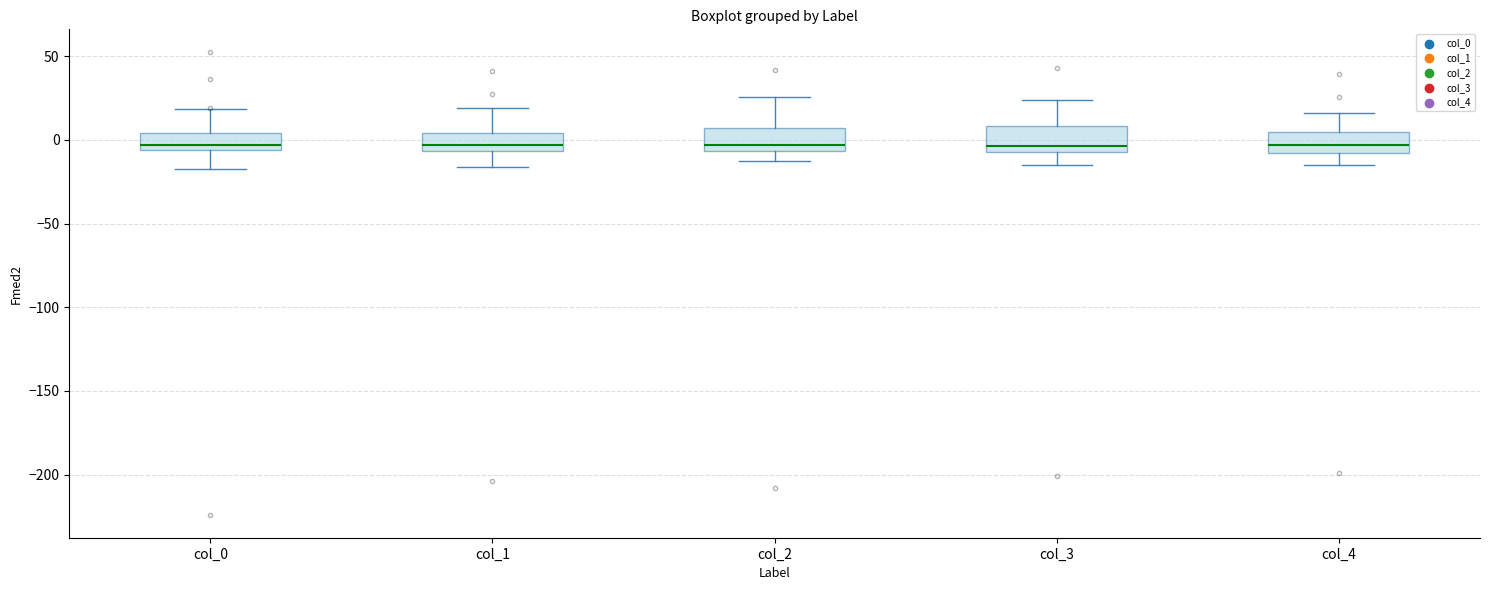

Reading left to right, transcribe this box plot: for each box, give where its median line is, the range the box spans, and where its two whiskers end, as read against the y-axis. The values are not printed on the chart, so give them approximately, as read against the axis.

col_0: median -5 (just above the box's lower edge), box -5 to 5, whiskers -15 to 20
col_1: median -5 (inside the box), box -5 to 5, whiskers -15 to 20
col_2: median -5 (just above the box's lower edge), box -5 to 5, whiskers -15 to 25
col_3: median -5 (just above the box's lower edge), box -5 to 10, whiskers -15 to 25
col_4: median -5, box -10 to 5, whiskers -15 to 15